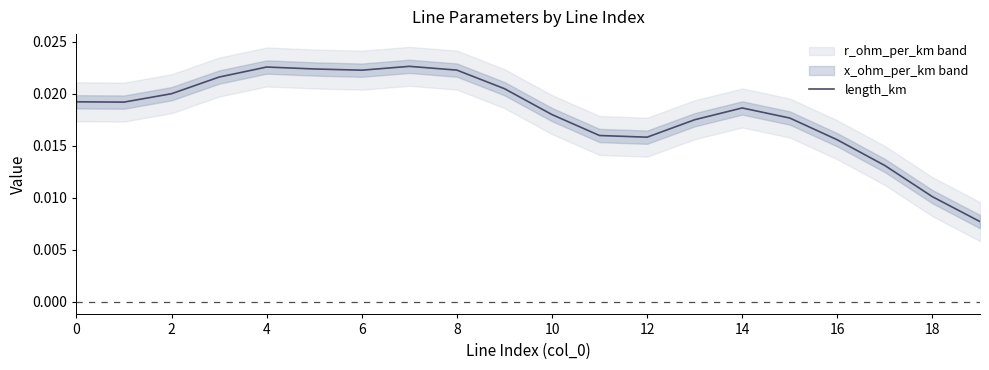

The value at 15 is 0.0. True or false?

False